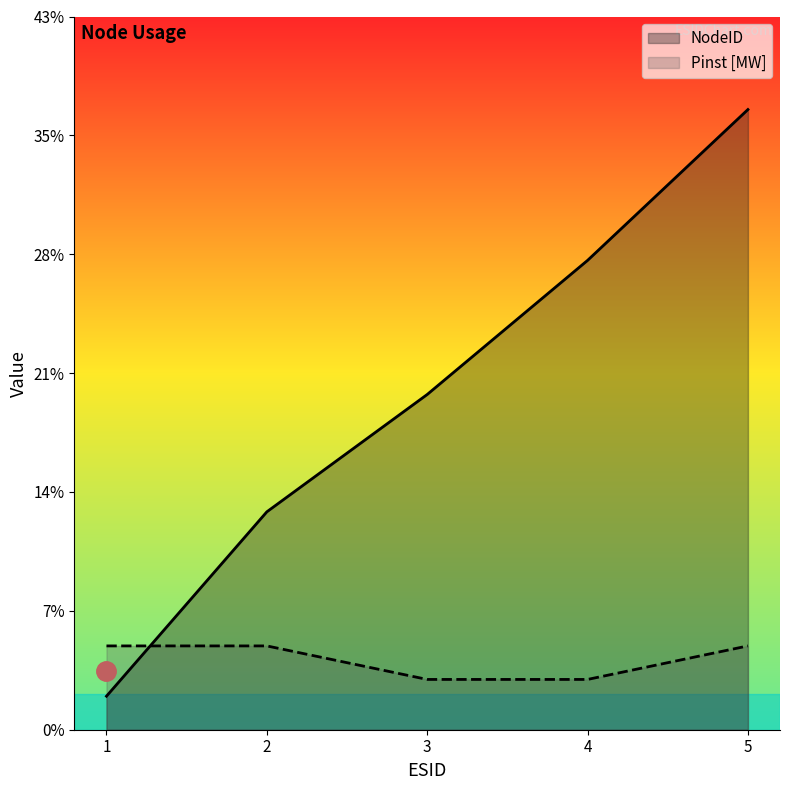

Which series has the largest total across all categories?

NodeID